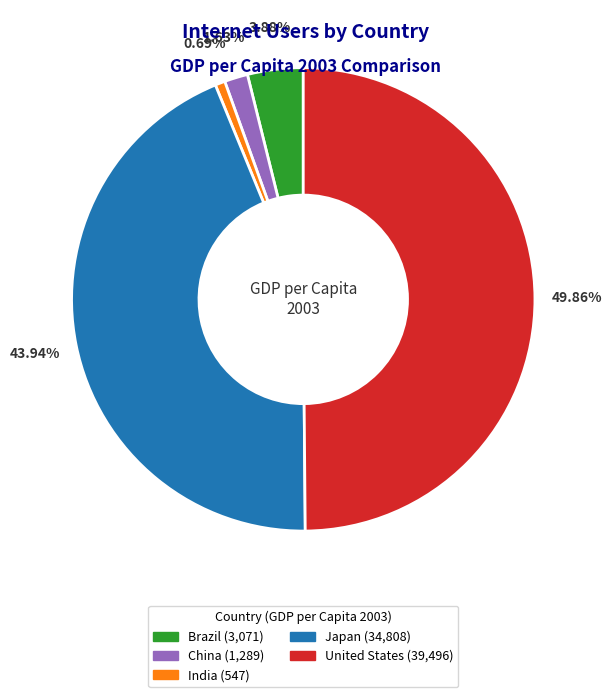

What is the largest slice in the pie chart?

United States